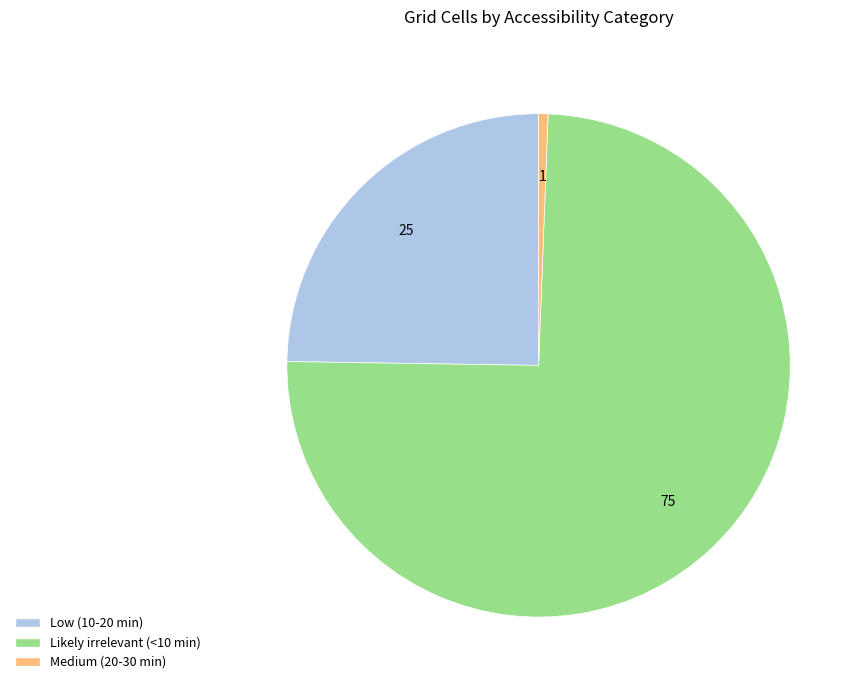

Is the sum of Low (10-20 min) and Likely irrelevant (<10 min) greater than half?

Yes